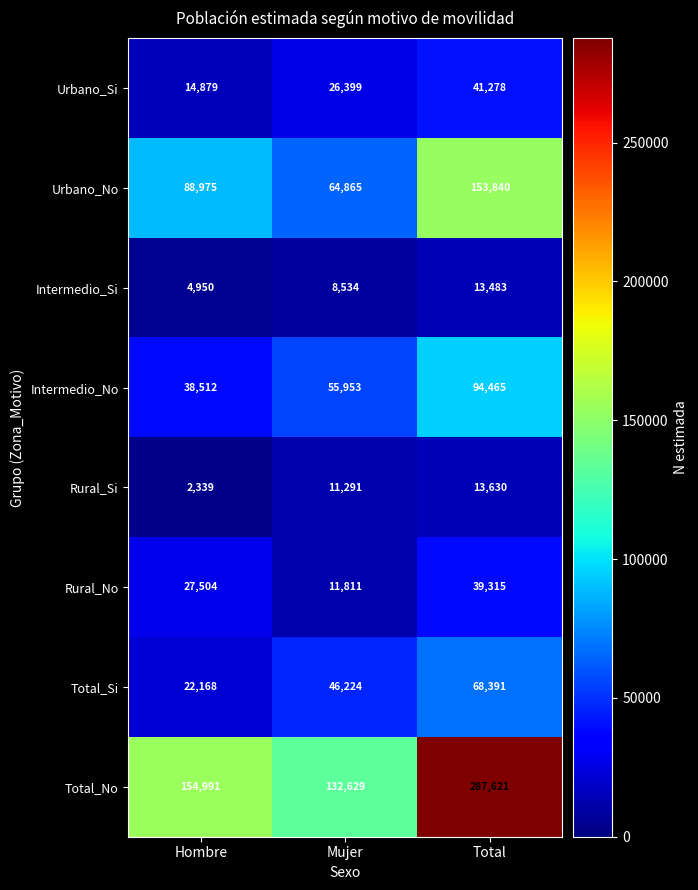

What is the average value of the Intermedio_No series?

62977